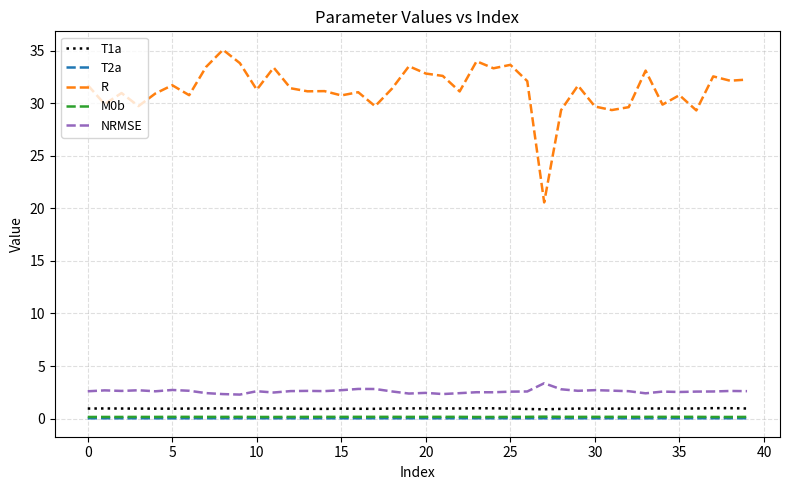

What is the greatest value displayed?

35.1